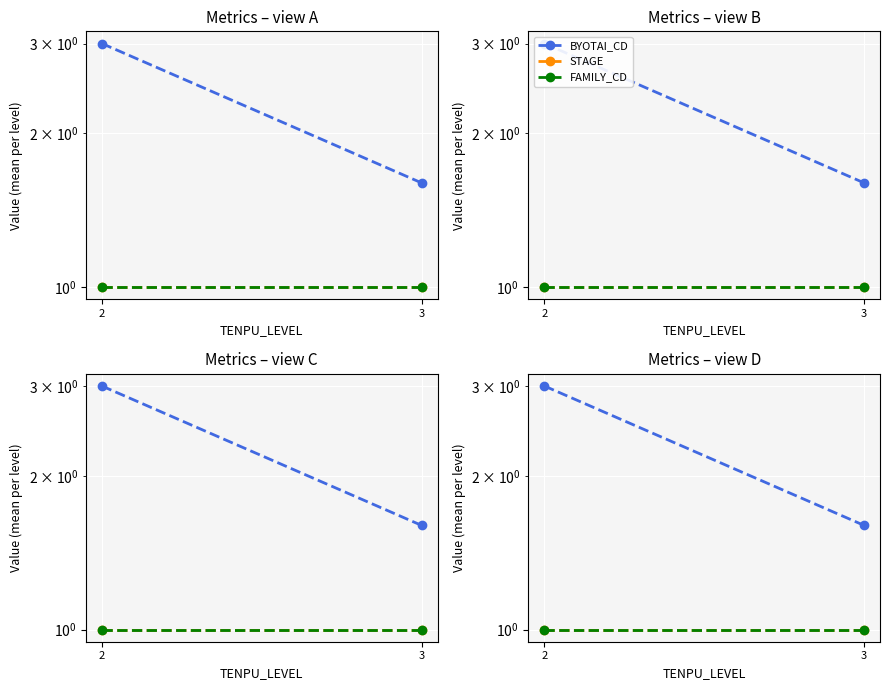

What is the total value across all series at 3?

3.6